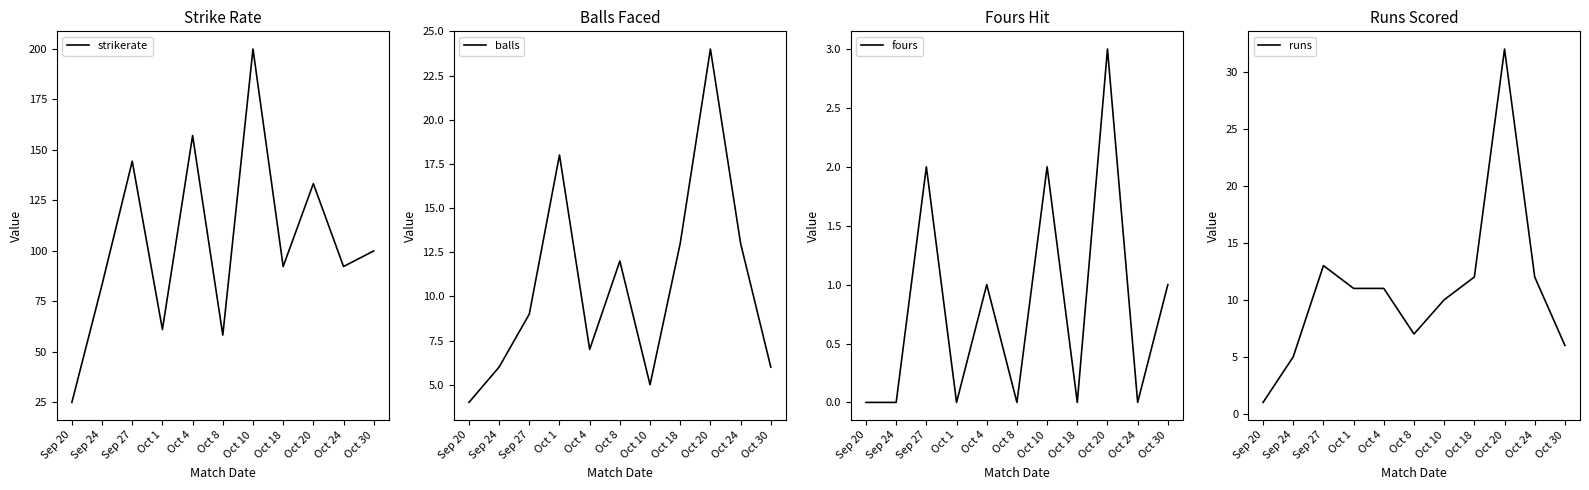

Which has a higher value, Sep 20 or Sep 27?

Sep 27